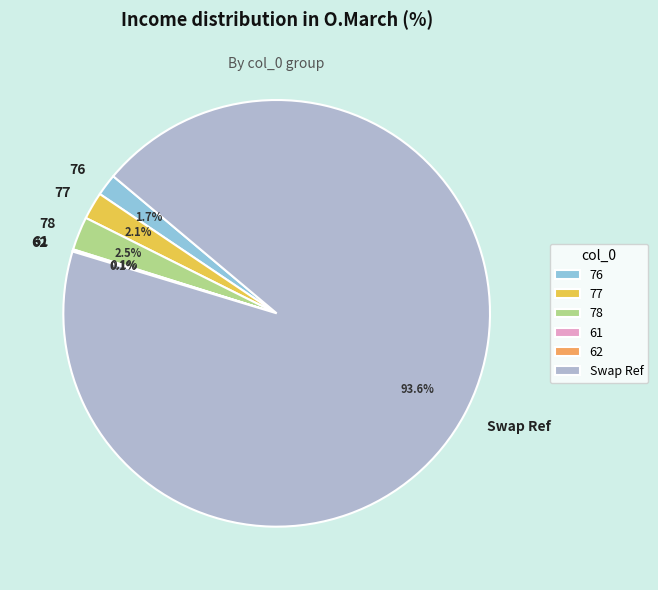

Between Swap Ref and 78, which is larger?

Swap Ref